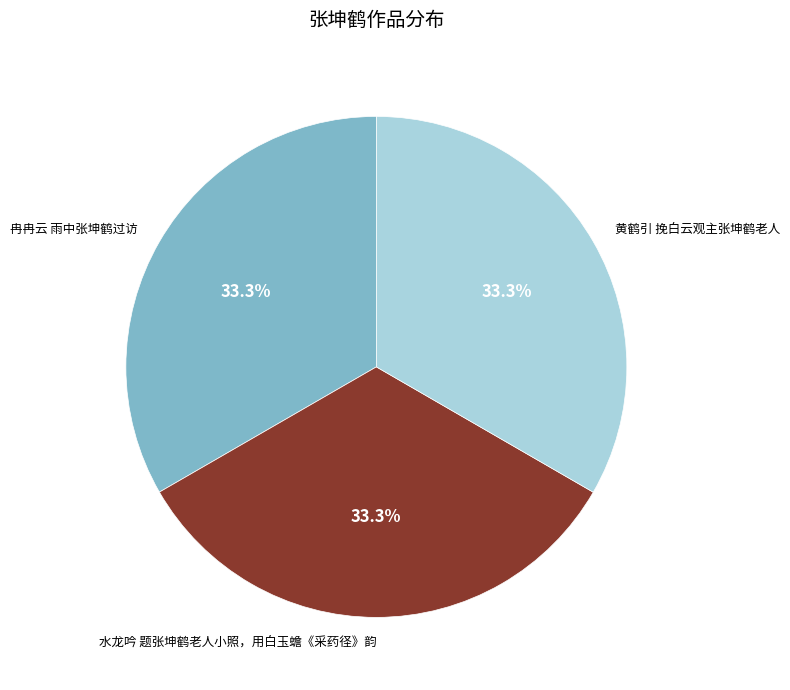

How many slices are in this pie chart?

3